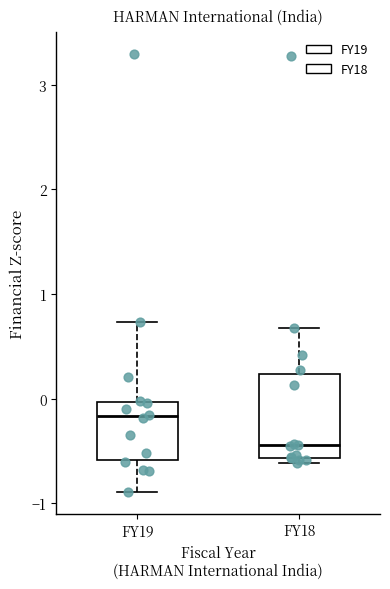

Which box has the lowest median line?

FY18